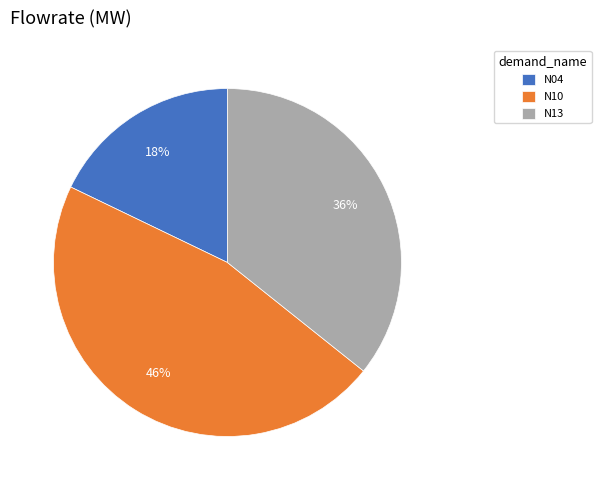

Combined, do N13 and N10 account for over 50%?

Yes